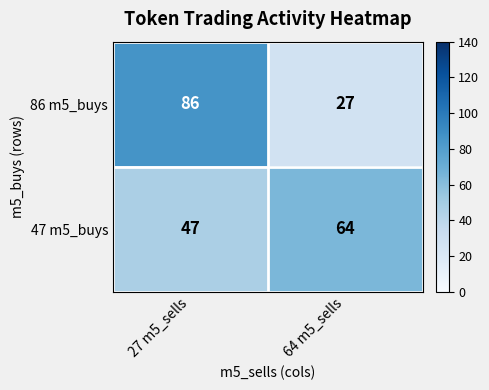

Which series has the largest total across all categories?

86 m5_buys